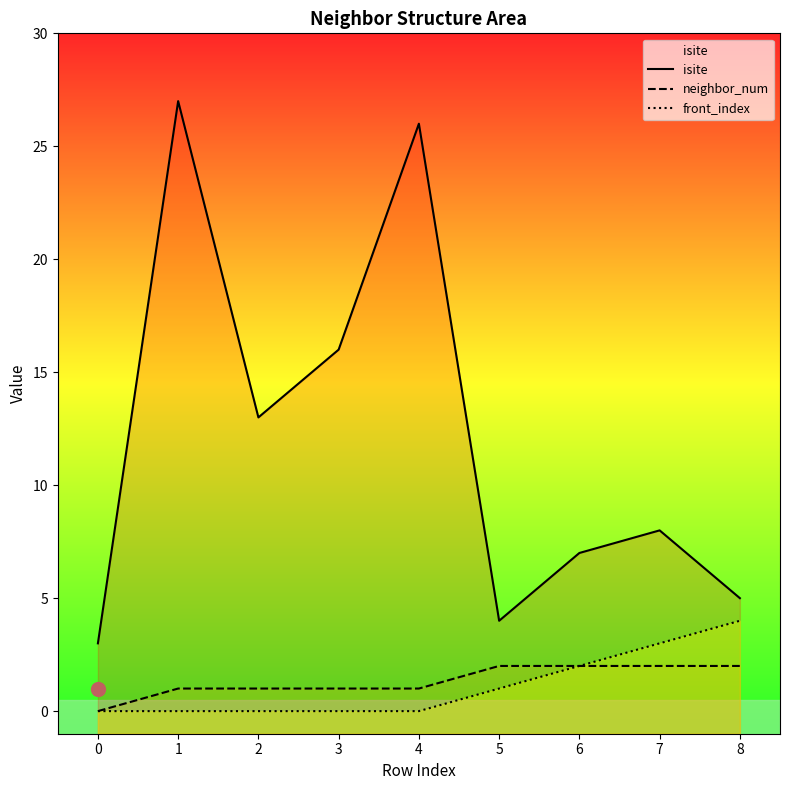

At how many categories does at least one series exceed 5?

6